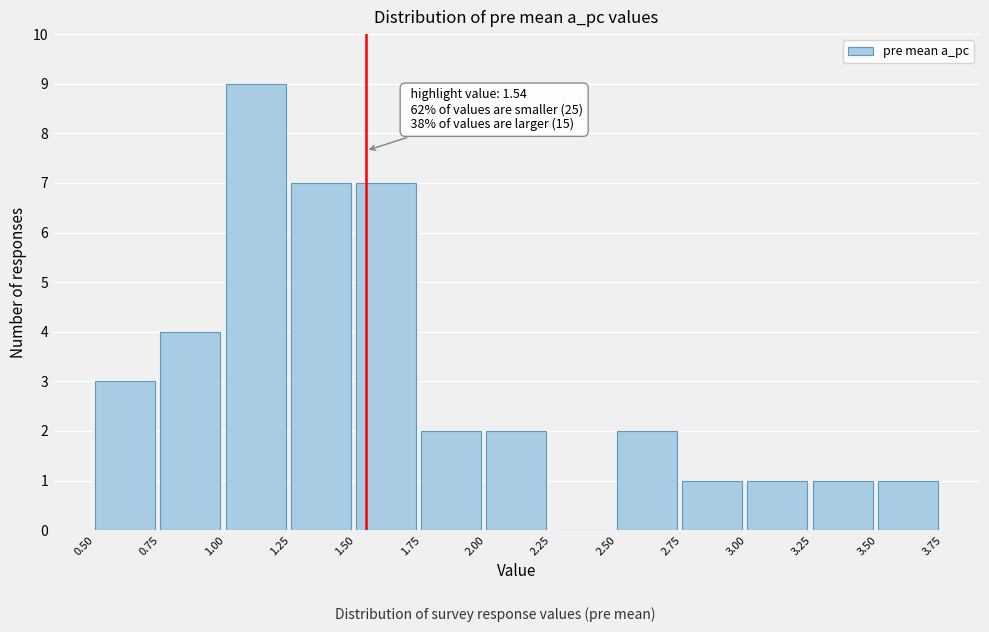

Which range on the x-axis has the tallest bar?

1.00 to 1.25